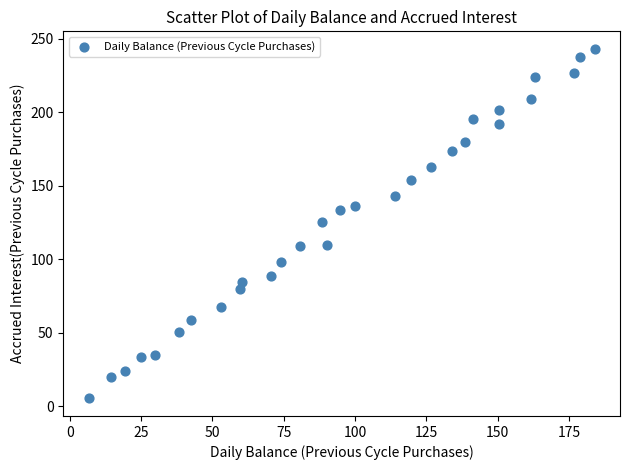

What is the range of X values (max minus min)?

177.4